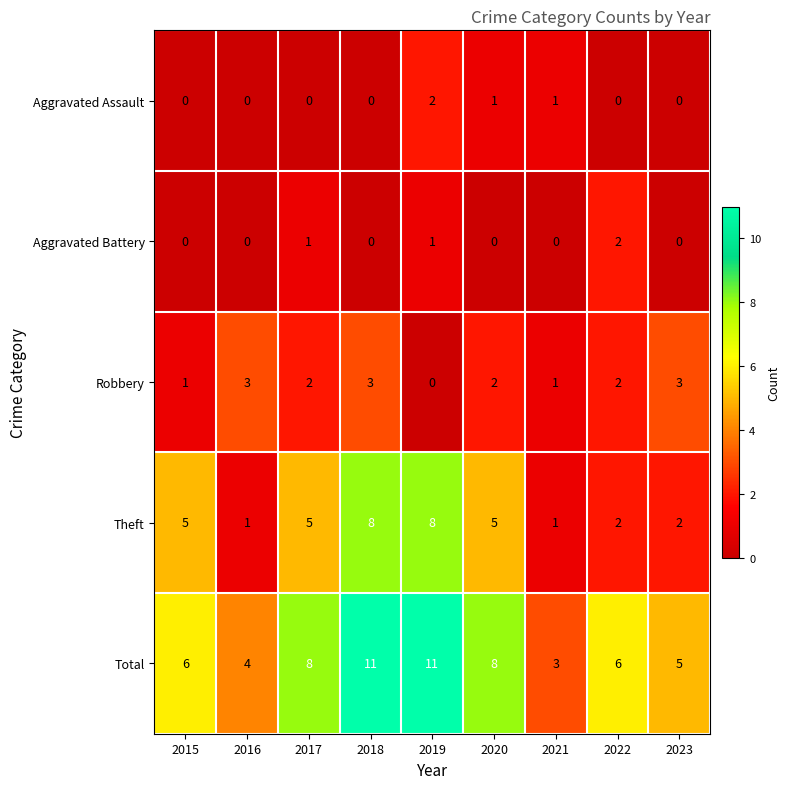

True or false: Theft has a value of 8 at 2018.

True